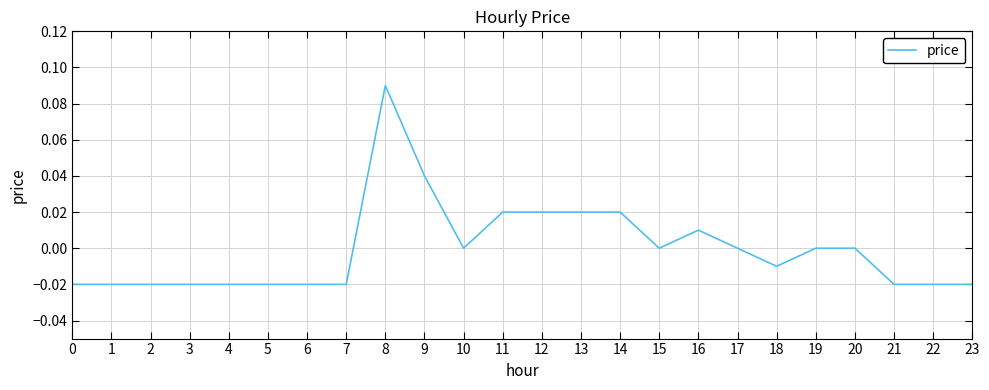

Between 1 and 9, which is larger?

9